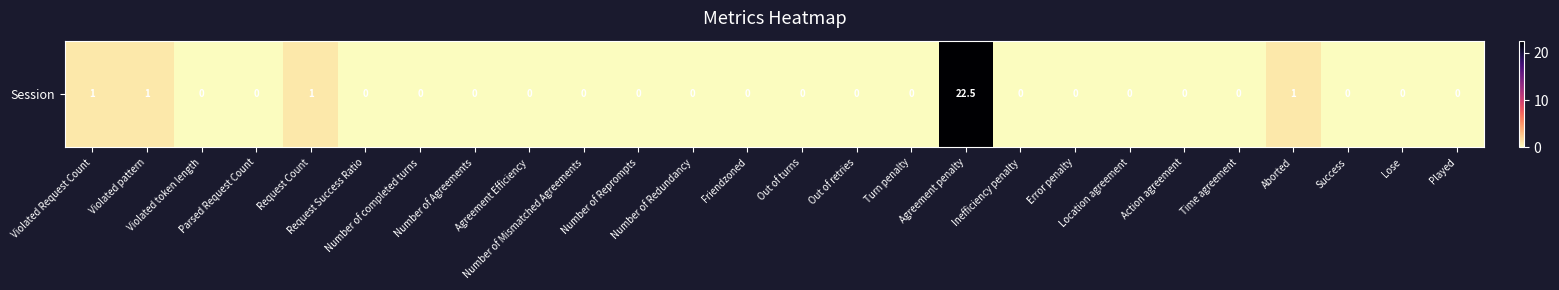

What is the greatest value displayed?

22.5